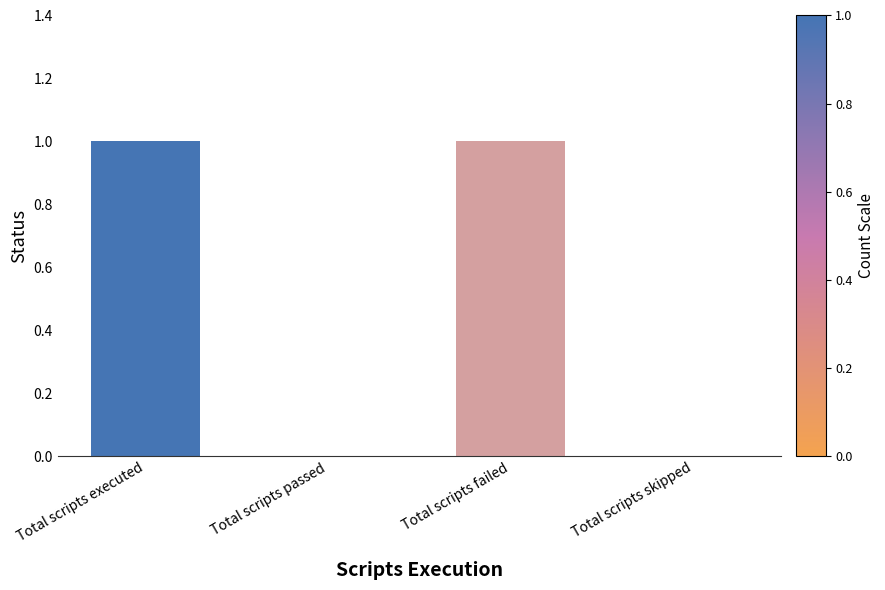

Is it true that the value at Total scripts passed is 0?

True